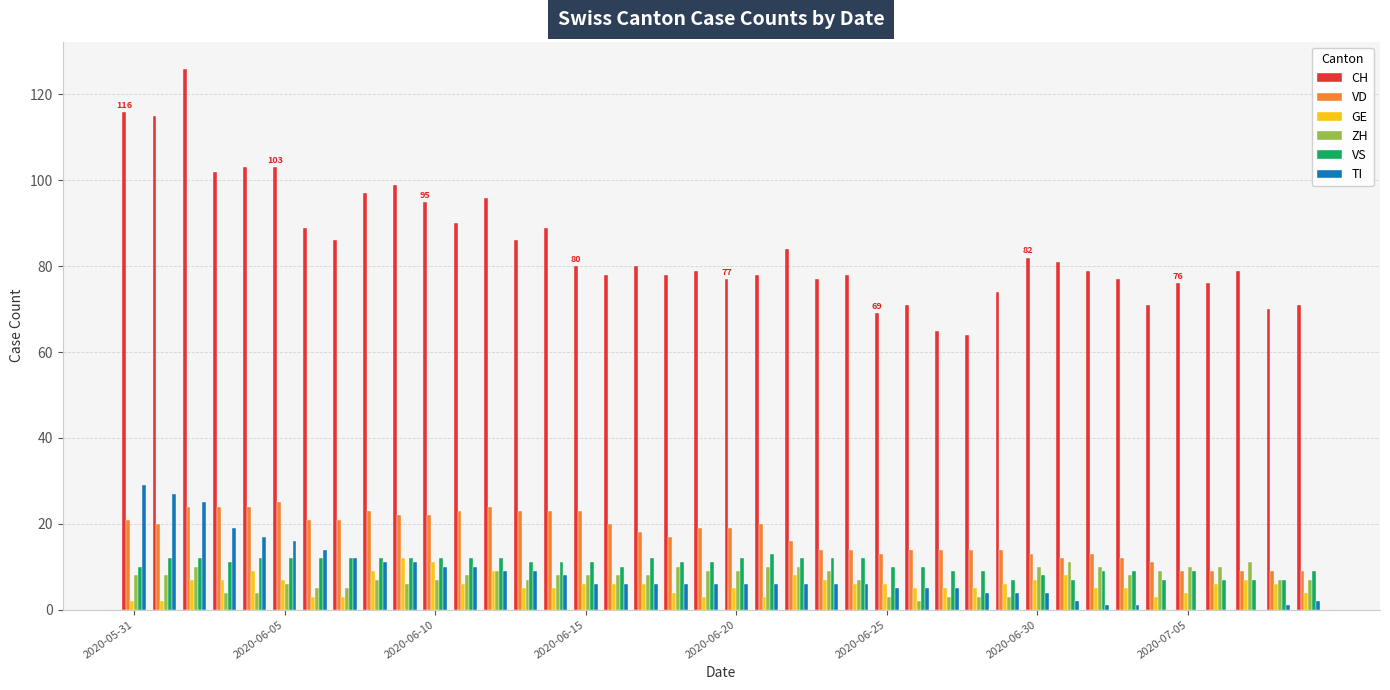

Which series has the largest total across all categories?

CH